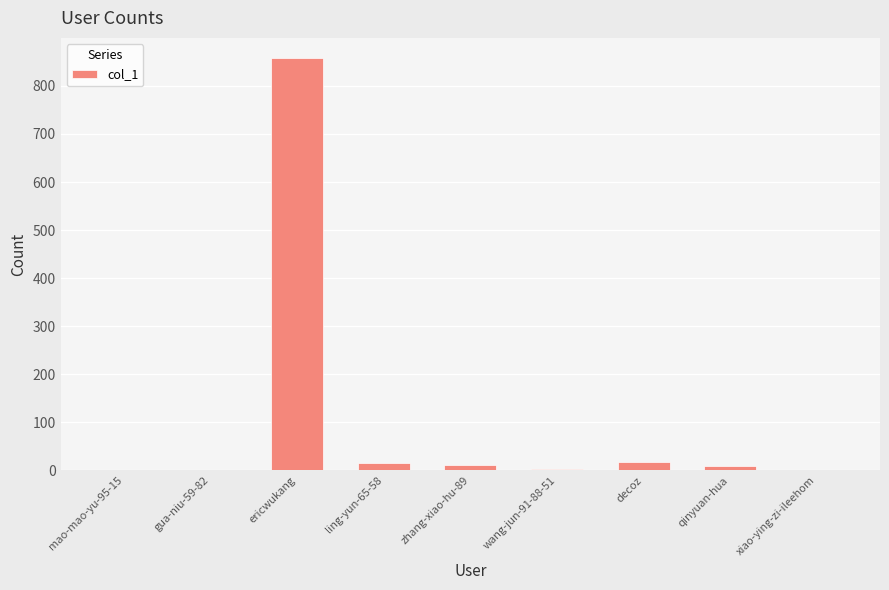

Where does the data first go above 10?

ericwukang